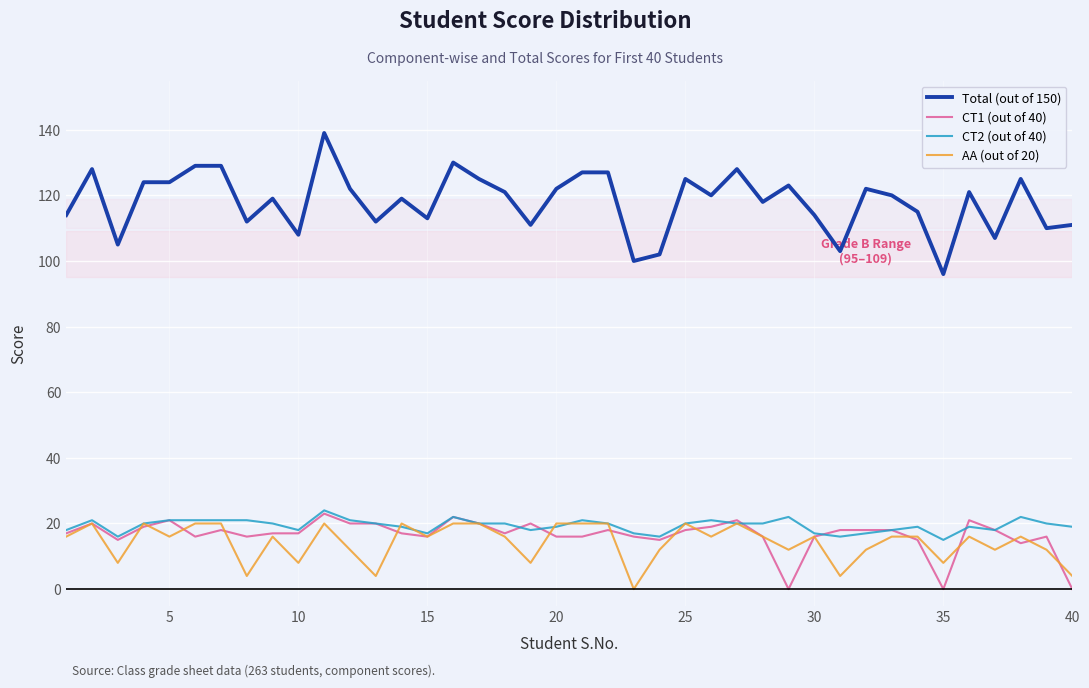

What is the maximum value shown in the chart?

139